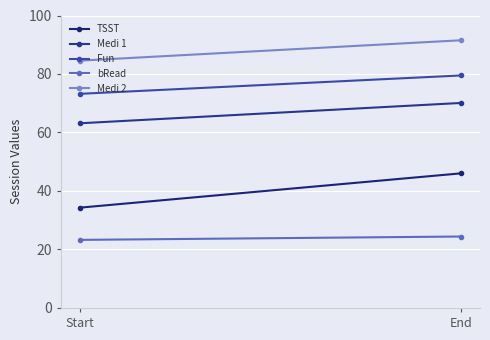

Which category has the highest value across all series?

End